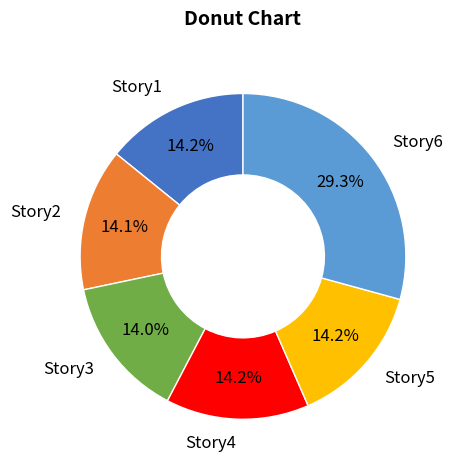

What is the ratio of the value at Story4 to the value at Story5?

1.0